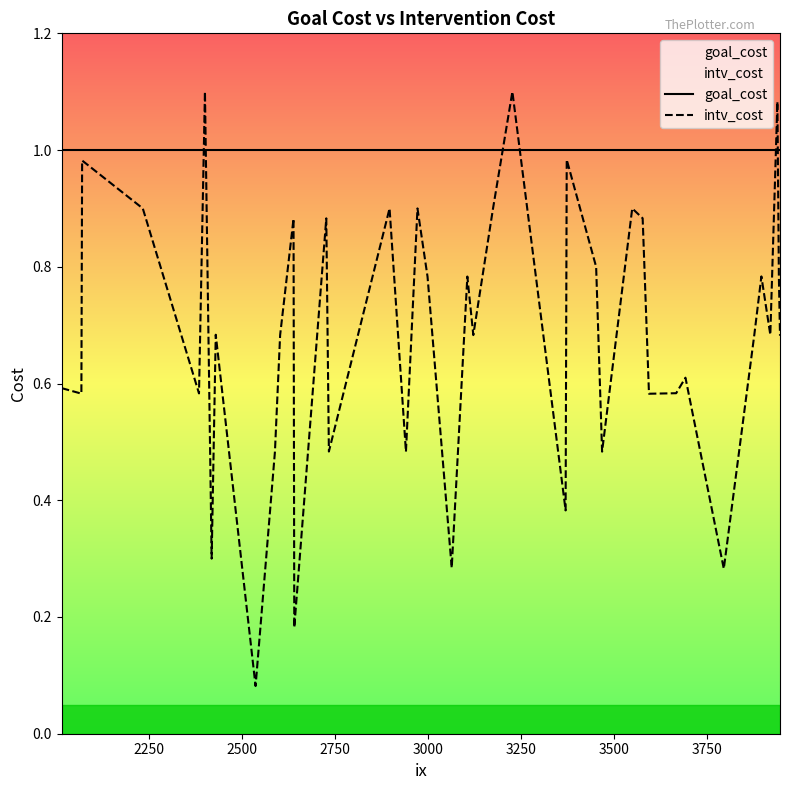

Which series has the largest total across all categories?

goal_cost